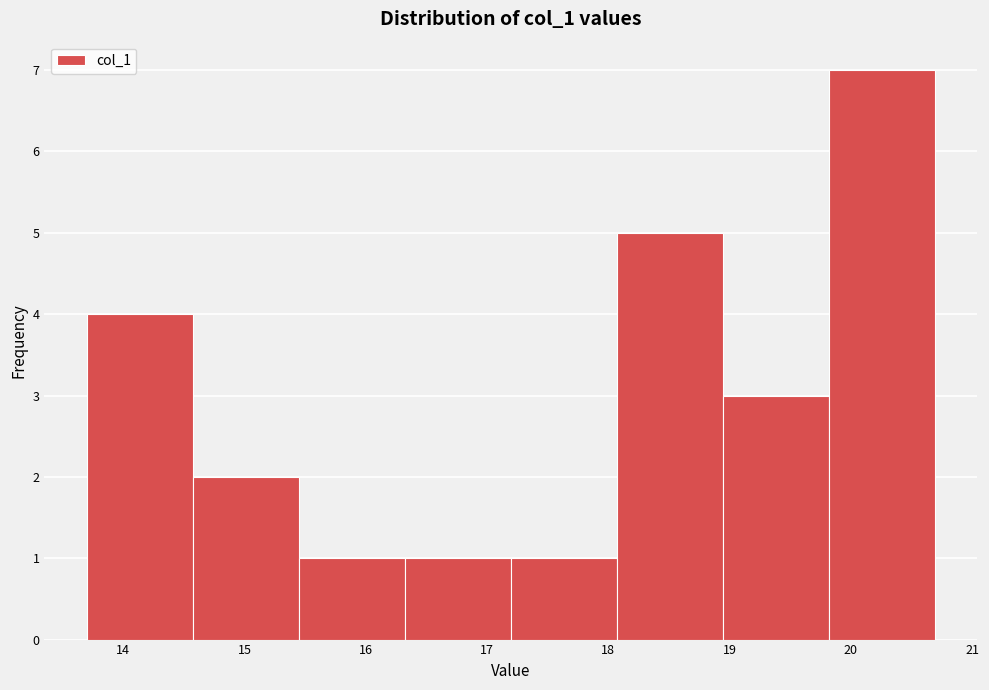

Reading left to right, transcribe this chart: for each bar, give the range it covers on the x-axis and its height. Neither the bar edges nor the heights are printed on the chart, so give them approximately, as read against the axes.

13.7 to 14.6: 4
14.6 to 15.4: 2
15.4 to 16.3: 1
16.3 to 17.2: 1
17.2 to 18.1: 1
18.1 to 18.9: 5
18.9 to 19.8: 3
19.8 to 20.7: 7